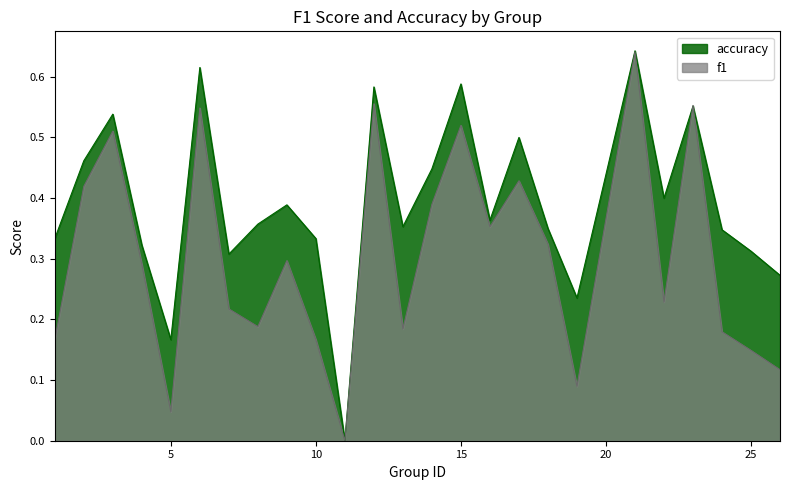

Rank the categories by accuracy value from highest to lowest.

21, 6, 15, 12, 23, 3, 17, 2, 14, 22, 9, 16, 8, 13, 18, 24, 1, 10, 4, 25, 7, 26, 19, 5, 11